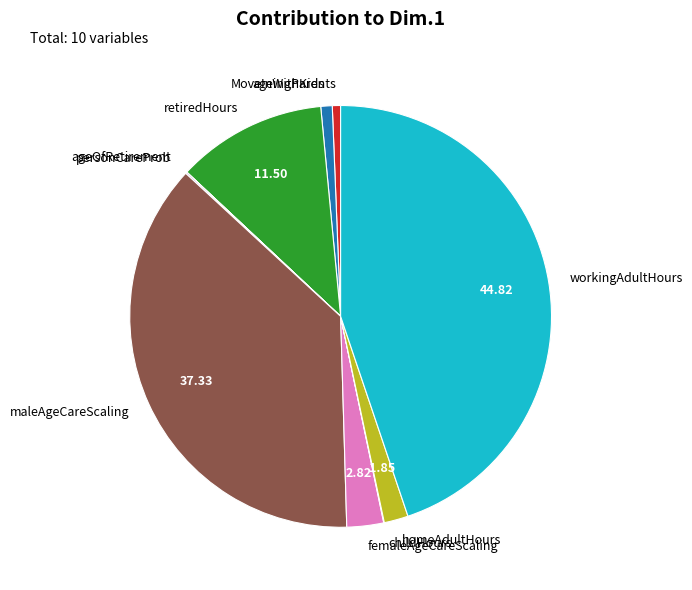

Approximately how many times larger is the value at workingAdultHours compared to femaleAgeCareScaling?

15.9